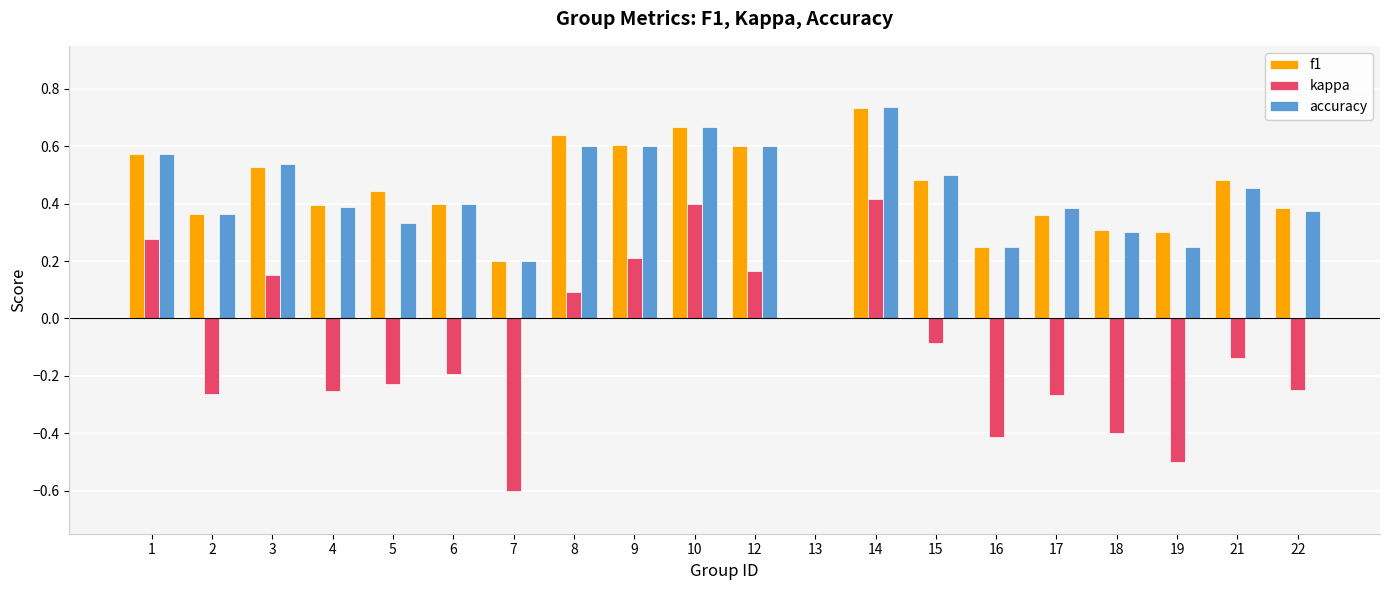

The f1 series shows 0.2 at 1. True or false?

False